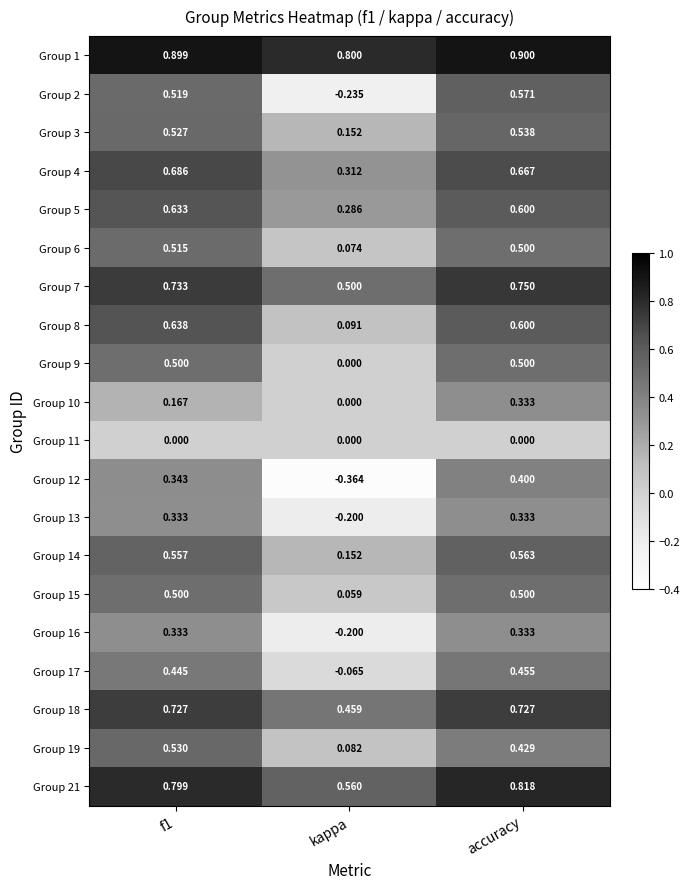

At which category is the sum across all series the highest?

accuracy